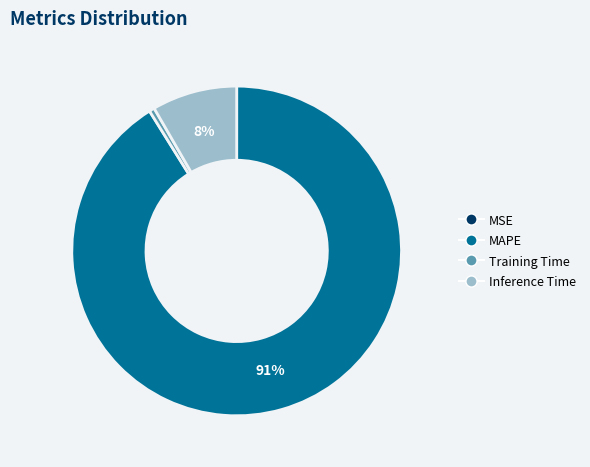

What percentage is the Training Time slice, to the nearest percent?

1%